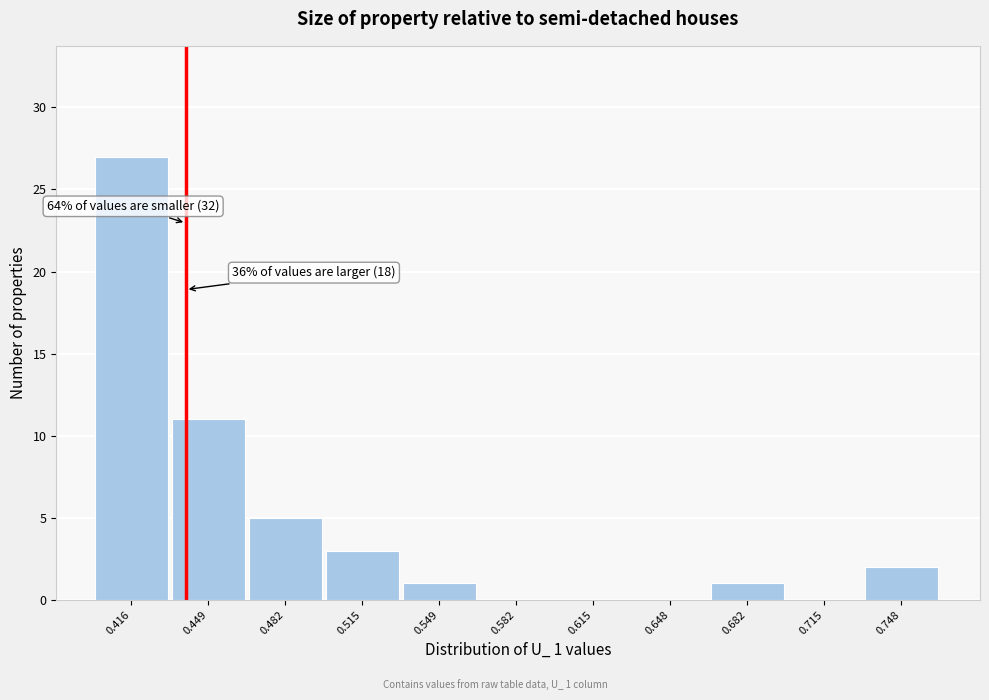

Reading left to right, list all the values displayed in this chart.

0.416=27	0.449=11	0.482=5	0.515=3	0.549=1	0.582=0	0.615=0	0.648=0	0.682=1	0.715=0	0.748=2